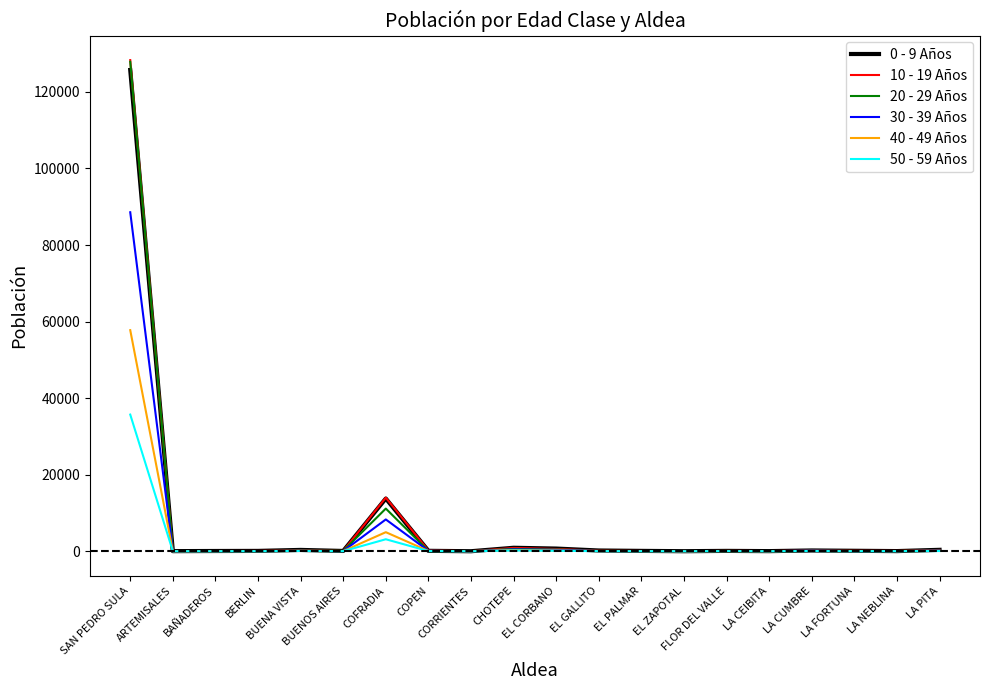

True or false: 30 - 39 Años and 10 - 19 Años cross at least once.

True